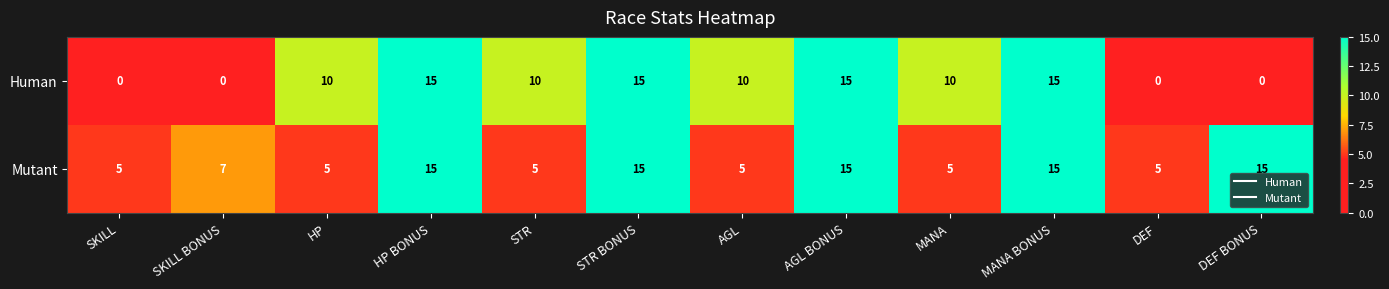

What is the total value across all series at STR?

15